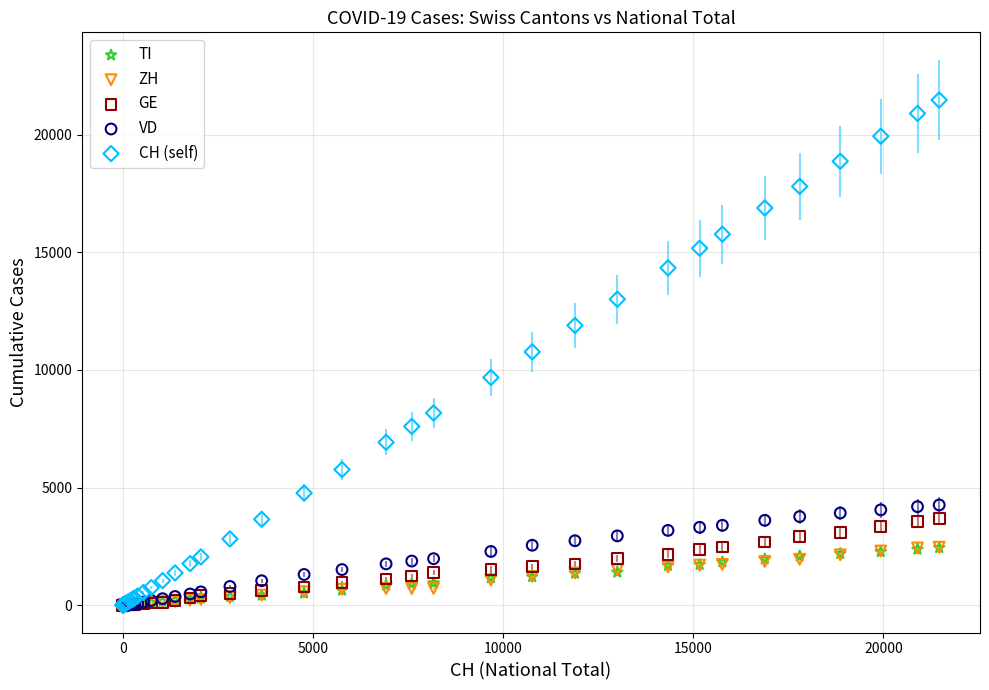

Which series reaches the maximum Y coordinate?

CH (self)